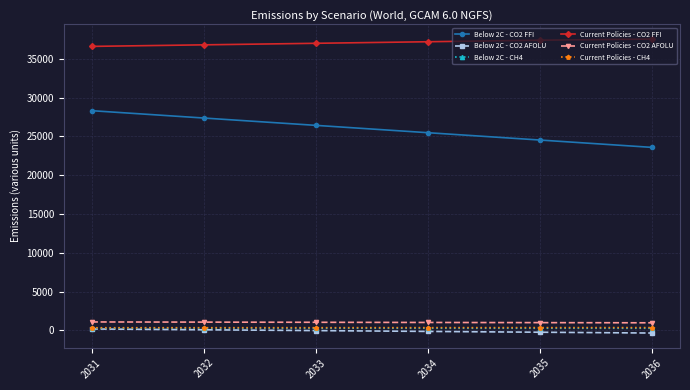

Which series has the widest spread of values?

Below 2C - CO2 FFI